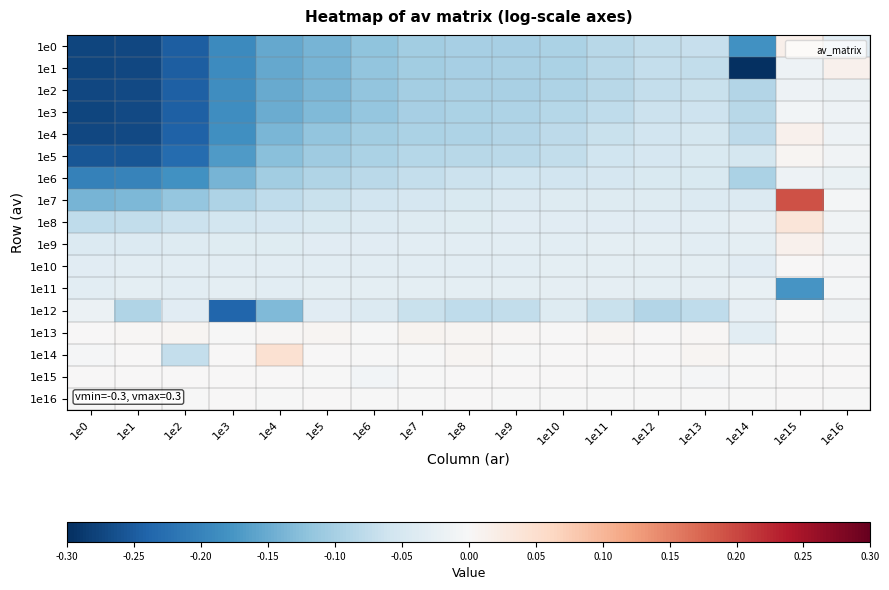

Reading left to right, list all the values displayed in this chart.

1e0: 1e0=-0.3	1e1=-0.3	1e2=-0.2	1e3=-0.2	1e4=-0.2	1e5=-0.1	1e6=-0.1	1e7=-0.1	1e8=-0.1	1e9=-0.1	1e10=-0.1	1e11=-0.1	1e12=-0.1	1e13=-0.1	1e14=-0.2	1e15=0.0	1e16=-0.0
1e1: 1e0=-0.3	1e1=-0.3	1e2=-0.2	1e3=-0.2	1e4=-0.2	1e5=-0.1	1e6=-0.1	1e7=-0.1	1e8=-0.1	1e9=-0.1	1e10=-0.1	1e11=-0.1	1e12=-0.1	1e13=-0.1	1e14=-0.3	1e15=-0.0	1e16=0.0
1e2: 1e0=-0.3	1e1=-0.3	1e2=-0.2	1e3=-0.2	1e4=-0.2	1e5=-0.1	1e6=-0.1	1e7=-0.1	1e8=-0.1	1e9=-0.1	1e10=-0.1	1e11=-0.1	1e12=-0.1	1e13=-0.1	1e14=-0.1	1e15=-0.0	1e16=-0.0
1e3: 1e0=-0.3	1e1=-0.3	1e2=-0.2	1e3=-0.2	1e4=-0.1	1e5=-0.1	1e6=-0.1	1e7=-0.1	1e8=-0.1	1e9=-0.1	1e10=-0.1	1e11=-0.1	1e12=-0.1	1e13=-0.1	1e14=-0.1	1e15=-0.0	1e16=-0.0
1e4: 1e0=-0.3	1e1=-0.3	1e2=-0.2	1e3=-0.2	1e4=-0.1	1e5=-0.1	1e6=-0.1	1e7=-0.1	1e8=-0.1	1e9=-0.1	1e10=-0.1	1e11=-0.1	1e12=-0.1	1e13=-0.1	1e14=-0.1	1e15=0.0	1e16=-0.0
1e5: 1e0=-0.3	1e1=-0.3	1e2=-0.2	1e3=-0.2	1e4=-0.1	1e5=-0.1	1e6=-0.1	1e7=-0.1	1e8=-0.1	1e9=-0.1	1e10=-0.1	1e11=-0.1	1e12=-0.1	1e13=-0.0	1e14=-0.1	1e15=0.0	1e16=-0.0
1e6: 1e0=-0.2	1e1=-0.2	1e2=-0.2	1e3=-0.1	1e4=-0.1	1e5=-0.1	1e6=-0.1	1e7=-0.1	1e8=-0.1	1e9=-0.1	1e10=-0.1	1e11=-0.1	1e12=-0.0	1e13=-0.0	1e14=-0.1	1e15=-0.0	1e16=-0.0
1e7: 1e0=-0.1	1e1=-0.1	1e2=-0.1	1e3=-0.1	1e4=-0.1	1e5=-0.1	1e6=-0.1	1e7=-0.1	1e8=-0.0	1e9=-0.0	1e10=-0.0	1e11=-0.0	1e12=-0.0	1e13=-0.0	1e14=-0.0	1e15=0.2	1e16=-0.0
1e8: 1e0=-0.1	1e1=-0.1	1e2=-0.1	1e3=-0.1	1e4=-0.0	1e5=-0.0	1e6=-0.0	1e7=-0.0	1e8=-0.0	1e9=-0.0	1e10=-0.0	1e11=-0.0	1e12=-0.0	1e13=-0.0	1e14=-0.0	1e15=0.0	1e16=-0.0
1e9: 1e0=-0.0	1e1=-0.0	1e2=-0.0	1e3=-0.0	1e4=-0.0	1e5=-0.0	1e6=-0.0	1e7=-0.0	1e8=-0.0	1e9=-0.0	1e10=-0.0	1e11=-0.0	1e12=-0.0	1e13=-0.0	1e14=-0.0	1e15=0.0	1e16=-0.0
1e10: 1e0=-0.0	1e1=-0.0	1e2=-0.0	1e3=-0.0	1e4=-0.0	1e5=-0.0	1e6=-0.0	1e7=-0.0	1e8=-0.0	1e9=-0.0	1e10=-0.0	1e11=-0.0	1e12=-0.0	1e13=-0.0	1e14=-0.0	1e15=0.0	1e16=-0.0
1e11: 1e0=-0.0	1e1=-0.0	1e2=-0.0	1e3=-0.0	1e4=-0.0	1e5=-0.0	1e6=-0.0	1e7=-0.0	1e8=-0.0	1e9=-0.0	1e10=-0.0	1e11=-0.0	1e12=-0.0	1e13=-0.0	1e14=-0.0	1e15=-0.2	1e16=-0.0
1e12: 1e0=-0.0	1e1=-0.1	1e2=-0.0	1e3=-0.2	1e4=-0.1	1e5=-0.0	1e6=-0.0	1e7=-0.1	1e8=-0.1	1e9=-0.1	1e10=-0.0	1e11=-0.1	1e12=-0.1	1e13=-0.1	1e14=-0.0	1e15=-0.0	1e16=-0.0
1e13: 1e0=0.0	1e1=0.0	1e2=0.0	1e3=-0.0	1e4=0.0	1e5=0.0	1e6=-0.0	1e7=0.0	1e8=0.0	1e9=0.0	1e10=0.0	1e11=0.0	1e12=0.0	1e13=0.0	1e14=-0.0	1e15=-0.0	1e16=-0.0
1e14: 1e0=-0.0	1e1=0.0	1e2=-0.1	1e3=0.0	1e4=0.0	1e5=0.0	1e6=-0.0	1e7=-0.0	1e8=0.0	1e9=-0.0	1e10=0.0	1e11=0.0	1e12=0.0	1e13=0.0	1e14=-0.0	1e15=0.0	1e16=0.0
1e15: 1e0=0.0	1e1=0.0	1e2=0.0	1e3=0.0	1e4=0.0	1e5=-0.0	1e6=-0.0	1e7=-0.0	1e8=0.0	1e9=0.0	1e10=0.0	1e11=-0.0	1e12=-0.0	1e13=-0.0	1e14=-0.0	1e15=0.0	1e16=0.0
1e16: 1e0=-0.0	1e1=0.0	1e2=-0.0	1e3=0.0	1e4=-0.0	1e5=0.0	1e6=-0.0	1e7=-0.0	1e8=0.0	1e9=-0.0	1e10=-0.0	1e11=-0.0	1e12=-0.0	1e13=-0.0	1e14=-0.0	1e15=0.0	1e16=-0.0